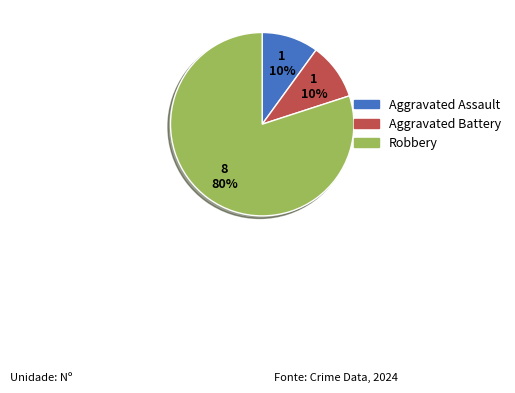

To the nearest percent, what is the difference between the Robbery and Aggravated Battery slice percentages?

70%